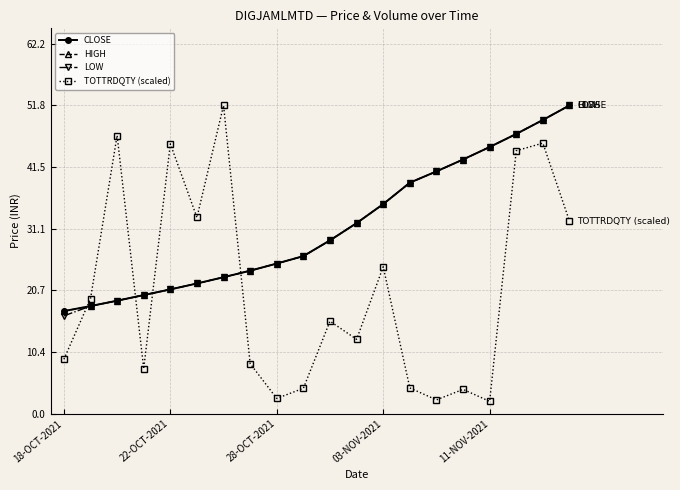

Rank the series by their maximum value, from highest to lowest.

CLOSE, HIGH, LOW, TOTTRDQTY (scaled)